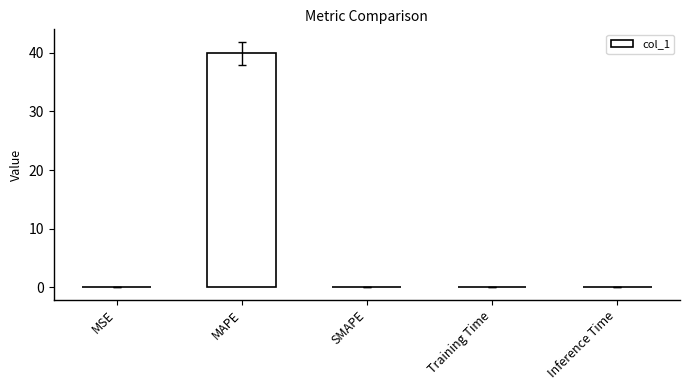

How many data points does each series have?

5